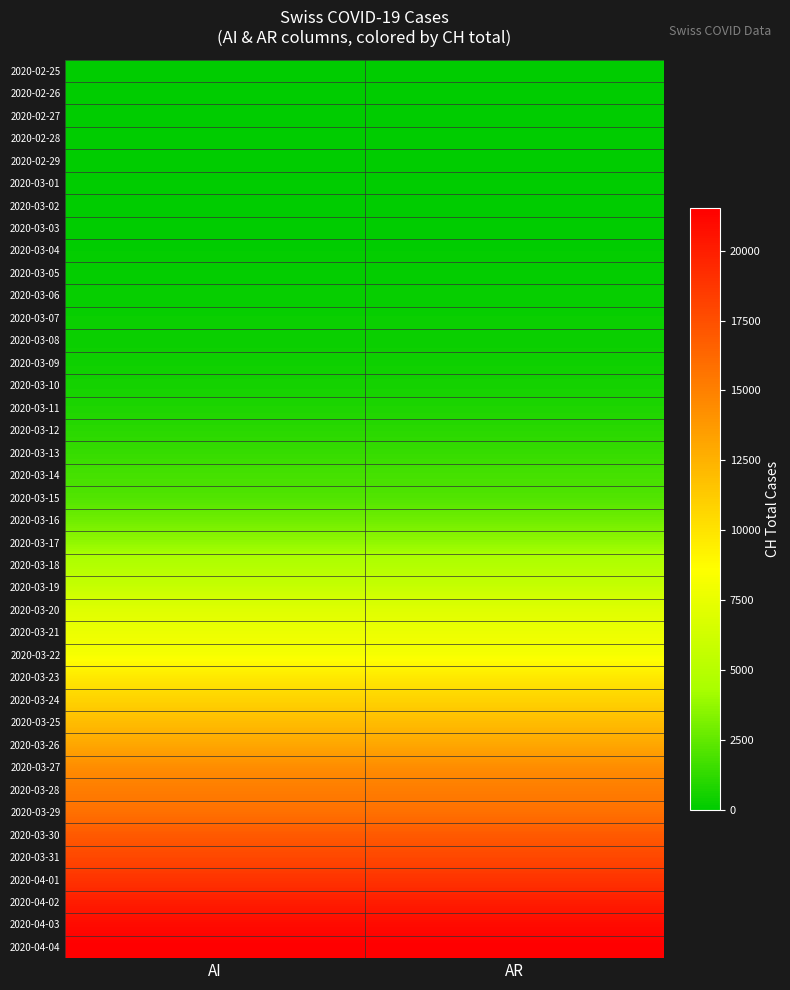

Rank the series at AR from lowest to highest value.

2020-02-25, 2020-02-26, 2020-02-27, 2020-02-28, 2020-02-29, 2020-03-01, 2020-03-02, 2020-03-03, 2020-03-04, 2020-03-05, 2020-03-06, 2020-03-07, 2020-03-08, 2020-03-09, 2020-03-10, 2020-03-11, 2020-03-12, 2020-03-13, 2020-03-14, 2020-03-15, 2020-03-16, 2020-03-17, 2020-03-18, 2020-03-19, 2020-03-20, 2020-03-21, 2020-03-22, 2020-03-23, 2020-03-24, 2020-03-25, 2020-03-26, 2020-03-27, 2020-03-28, 2020-03-29, 2020-03-30, 2020-03-31, 2020-04-01, 2020-04-02, 2020-04-03, 2020-04-04